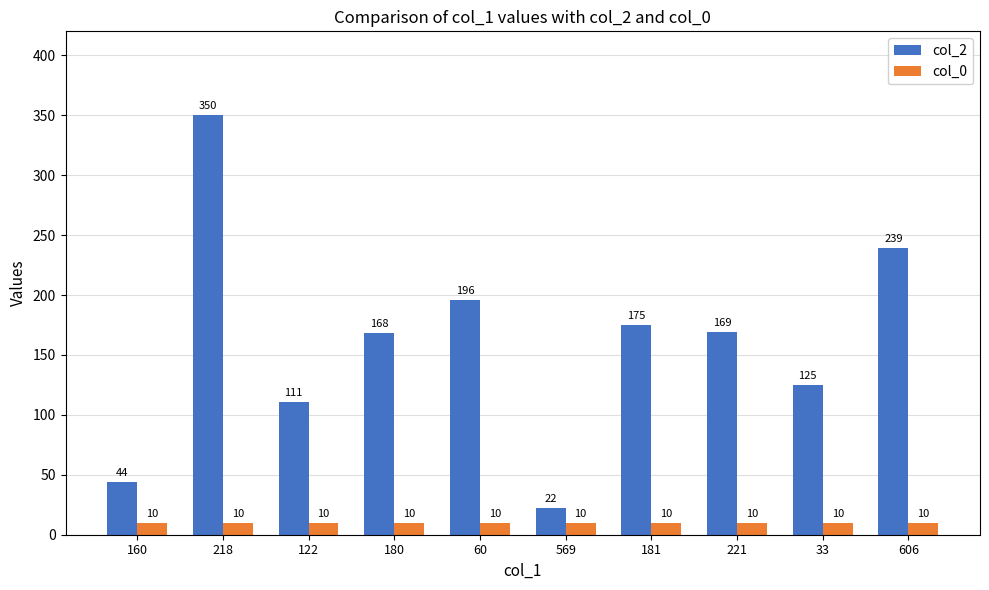

At 160, list the series in order from smallest to largest.

col_0, col_2